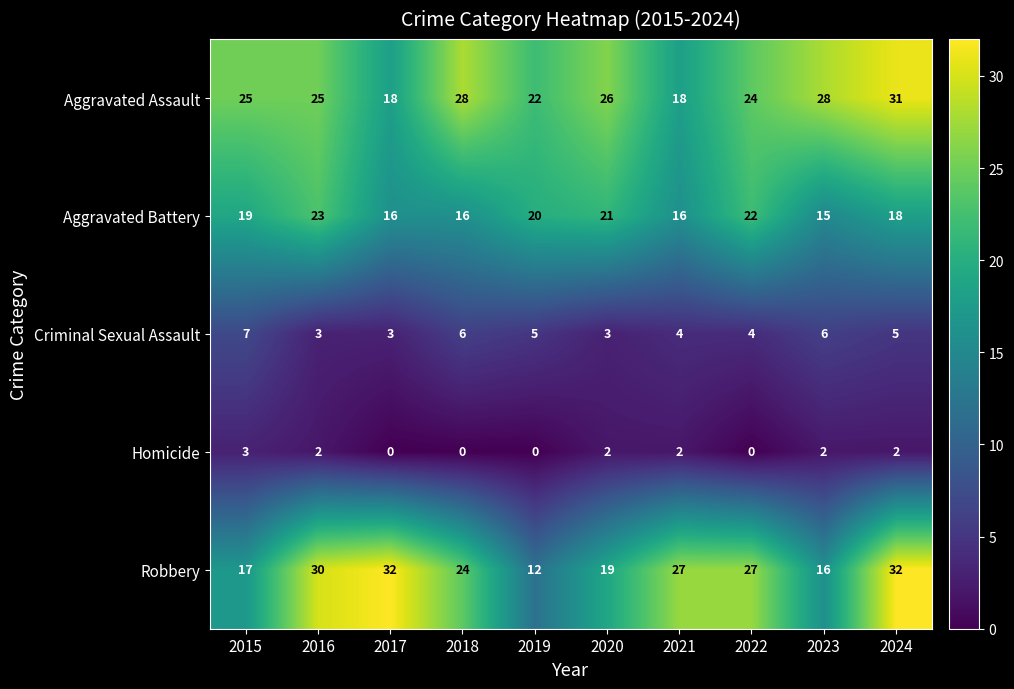

What is the sum of all Criminal Sexual Assault values?

46